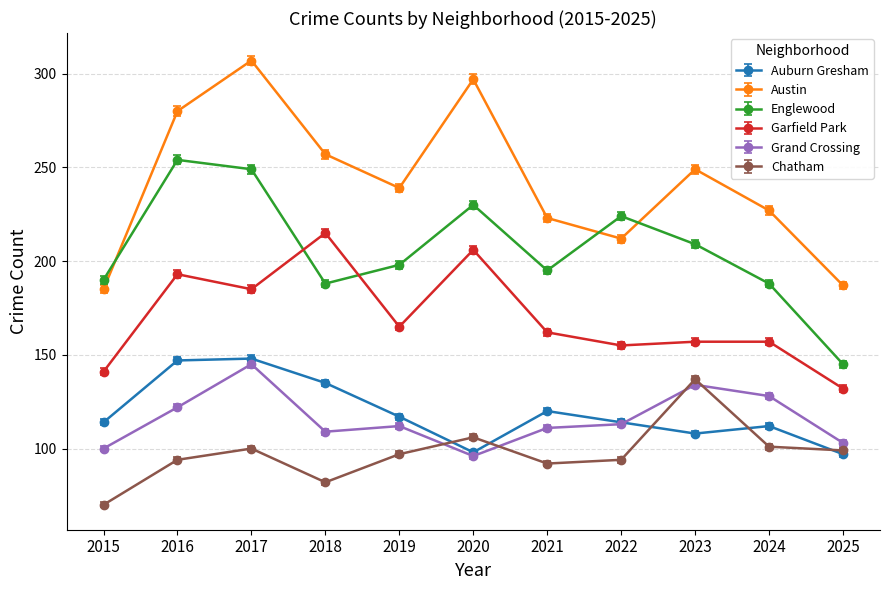

What is the total value across all series at 2024?

913